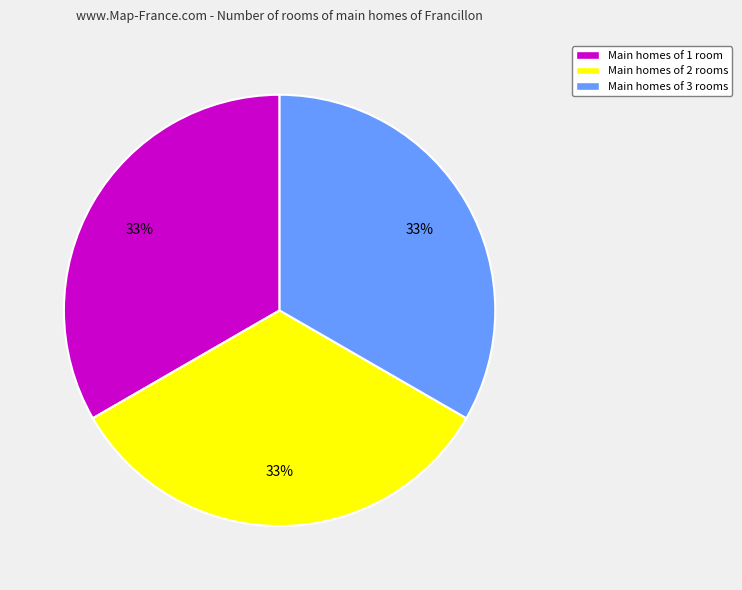

To the nearest percent, what is the average slice percentage?

33%